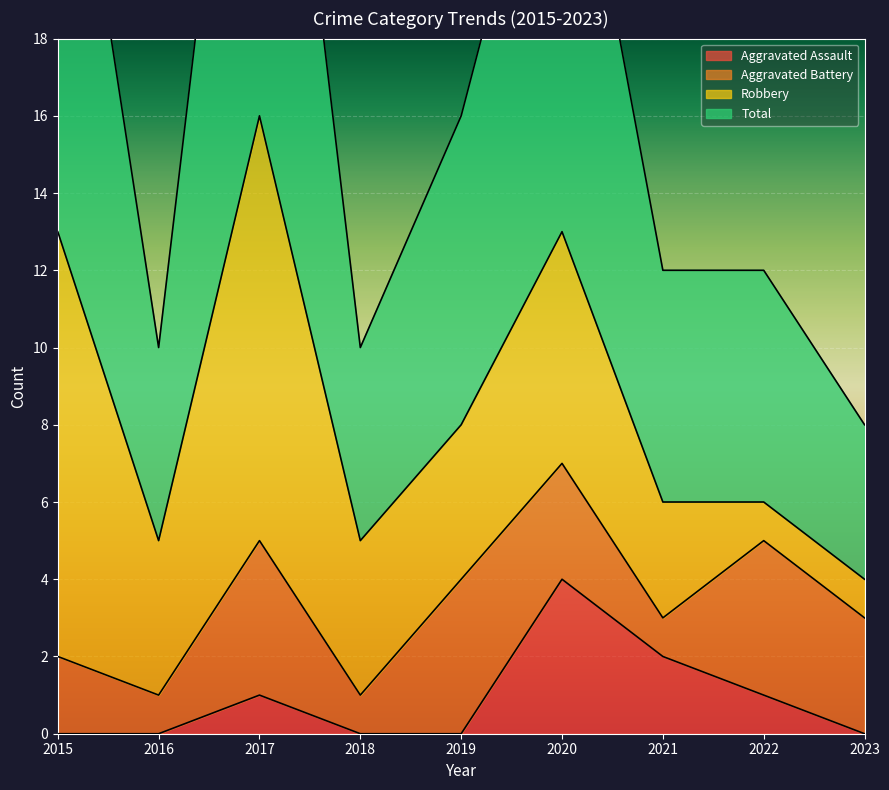

The value of Total at 2015 is 14. True or false?

False